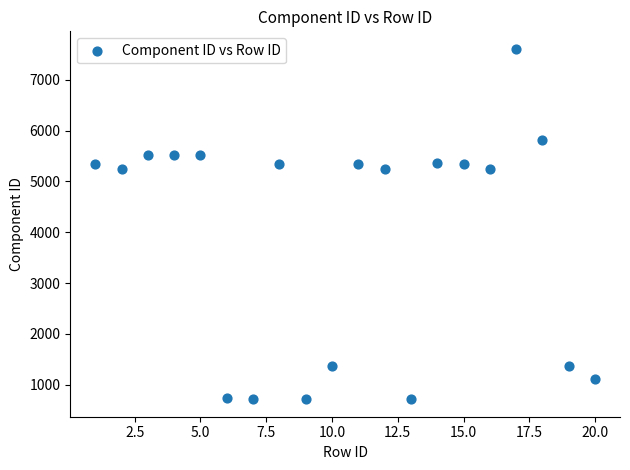

What is the range of Y values (max minus min)?

6894